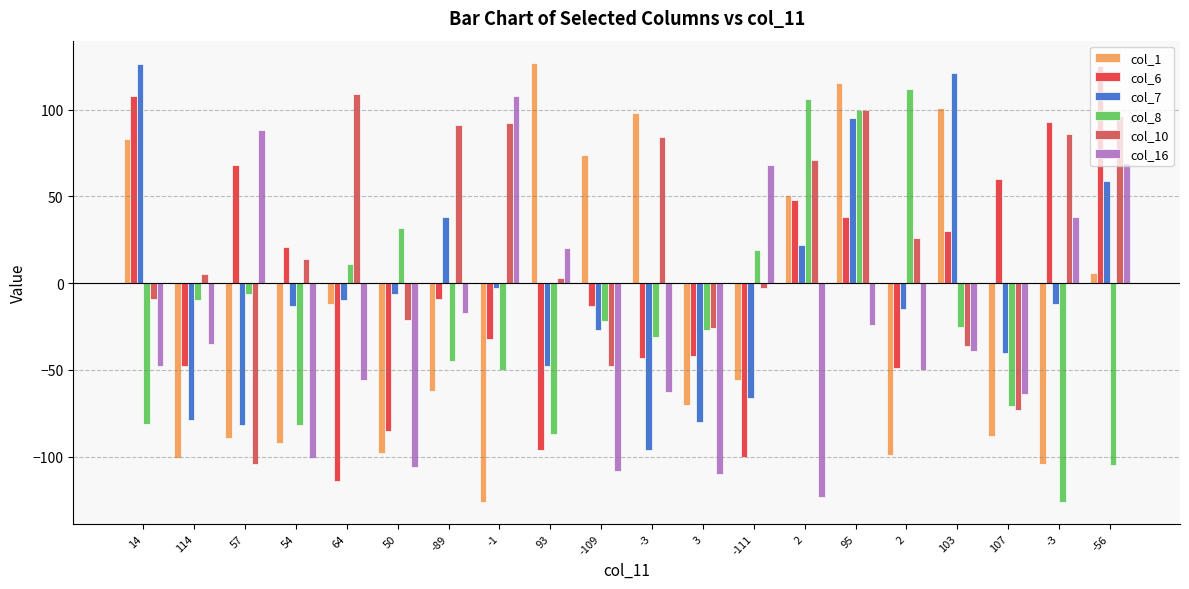

What is the maximum value shown in the chart?

127